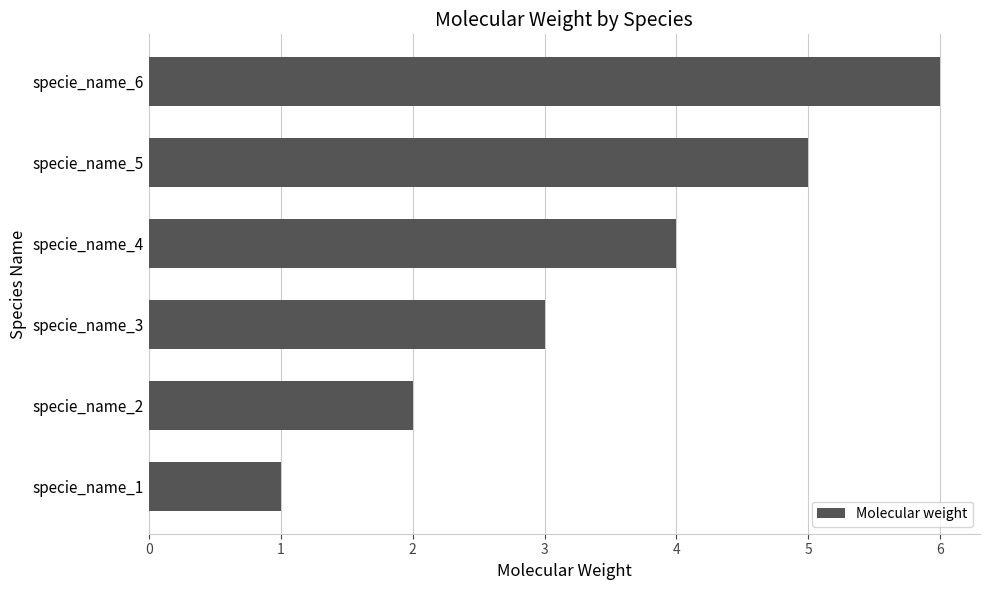

Where is the data nearest to the value 3?

specie_name_3